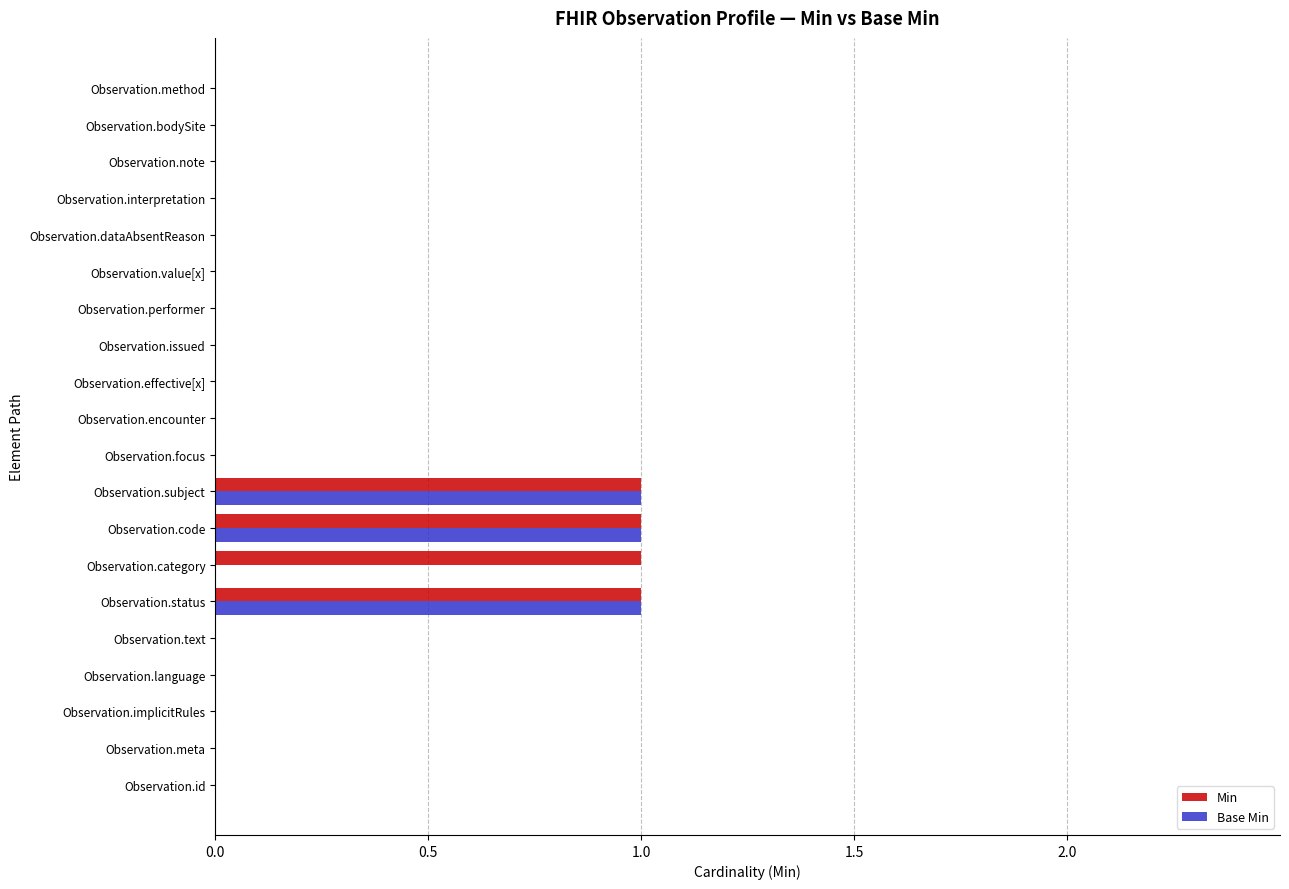

What is the sum of all Base Min values?

3